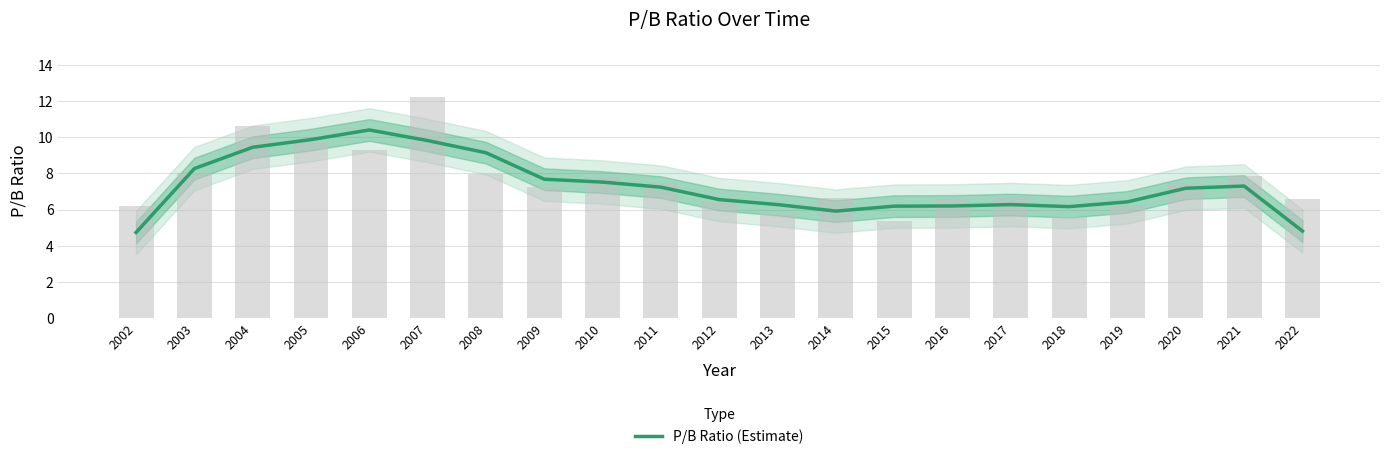

Reading left to right, extract all data points from this chart.

2002=4.7	2003=8.3	2004=9.4	2005=9.9	2006=10.4	2007=9.8	2008=9.1	2009=7.7	2010=7.5	2011=7.2	2012=6.5	2013=6.3	2014=5.9	2015=6.2	2016=6.2	2017=6.3	2018=6.2	2019=6.4	2020=7.2	2021=7.3	2022=4.8